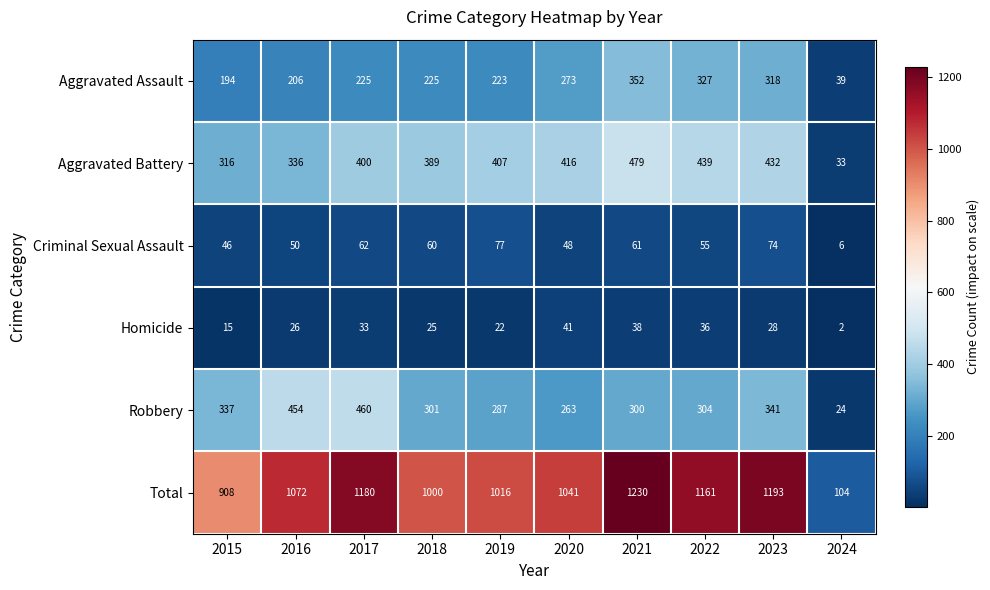

What is the sum of the Homicide values at 2023 and 2017?

61